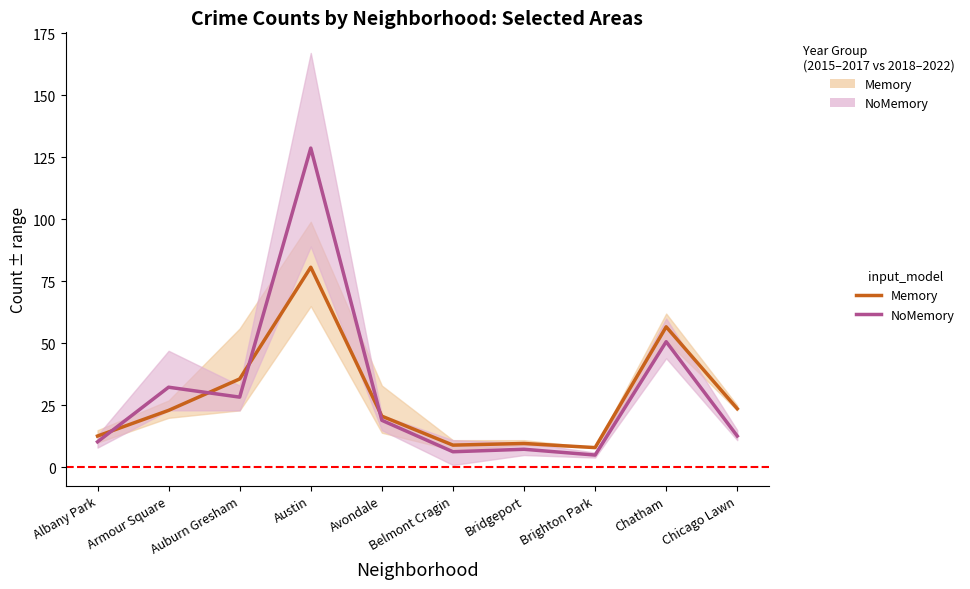

What is the minimum value shown in the chart?

5.0